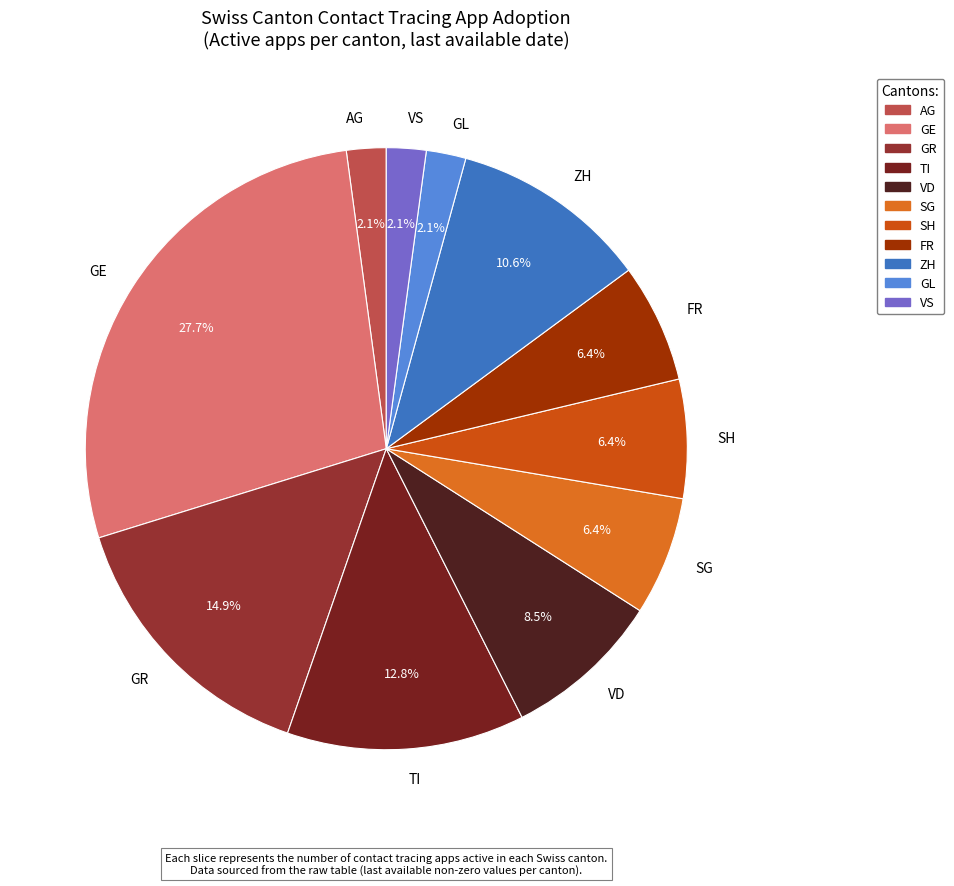

How many segments does this pie chart have?

11